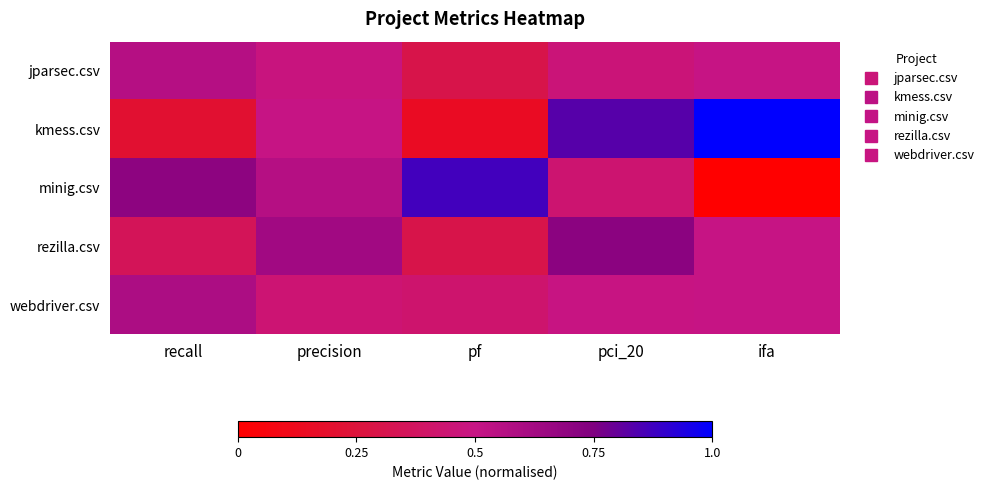

Reading left to right, extract all data points from this chart.

jparsec.csv: recall=0.6	precision=0.5	pf=0.3	pci_20=0.5	ifa=0.5
kmess.csv: recall=0.2	precision=0.5	pf=0.1	pci_20=0.8	ifa=1.0
minig.csv: recall=0.7	precision=0.6	pf=0.9	pci_20=0.4	ifa=0.0
rezilla.csv: recall=0.3	precision=0.6	pf=0.3	pci_20=0.7	ifa=0.5
webdriver.csv: recall=0.6	precision=0.4	pf=0.4	pci_20=0.5	ifa=0.5